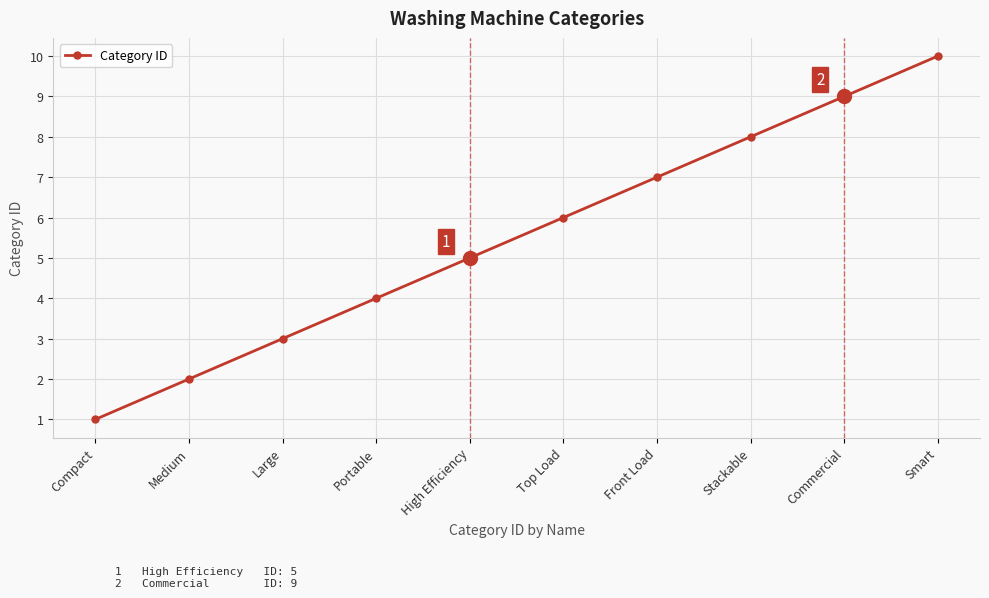

Rank the categories by value from lowest to highest.

Compact, Medium, Large, Portable, High Efficiency, Top Load, Front Load, Stackable, Commercial, Smart